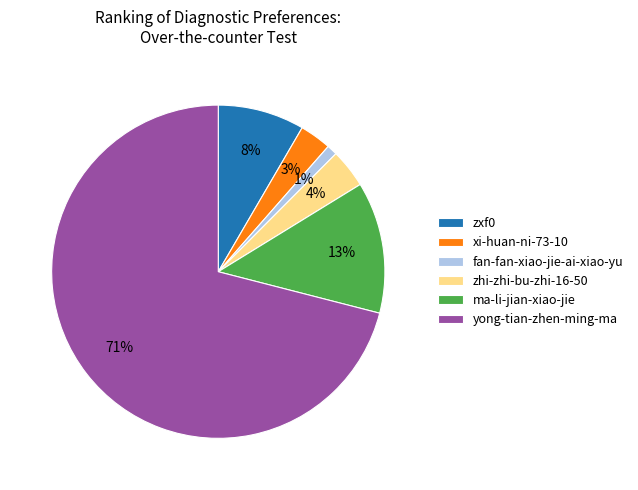

How many segments does this pie chart have?

6